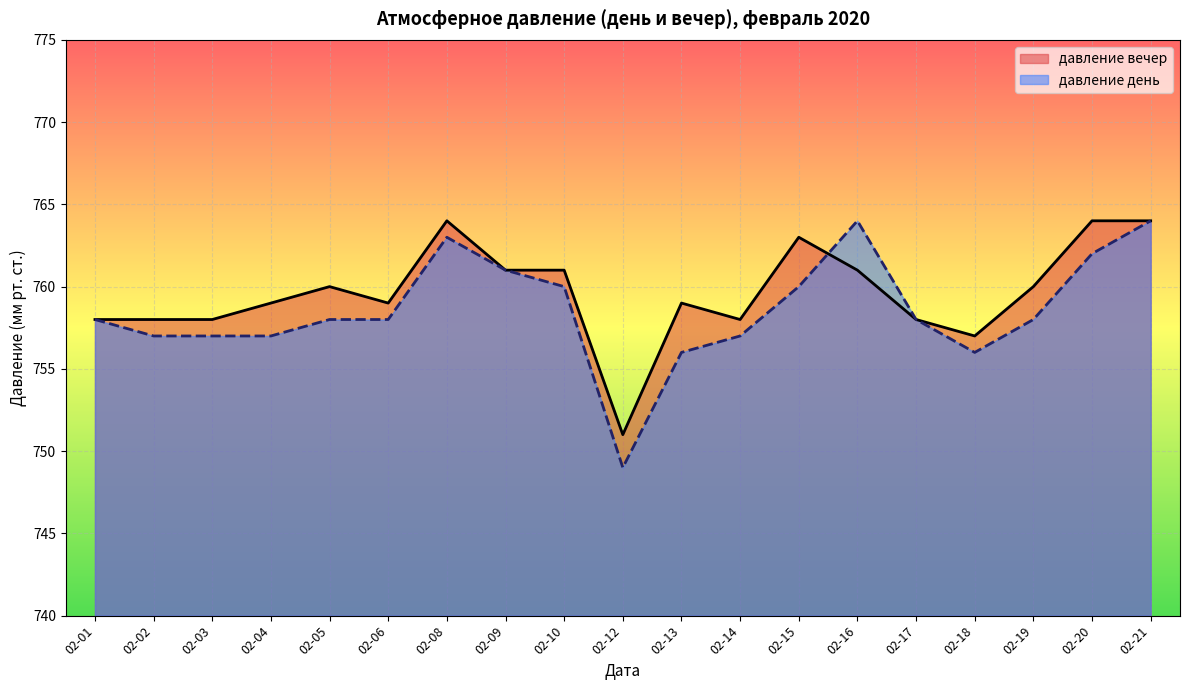

What is the difference between the maximum and minimum values in the давление день series?

15